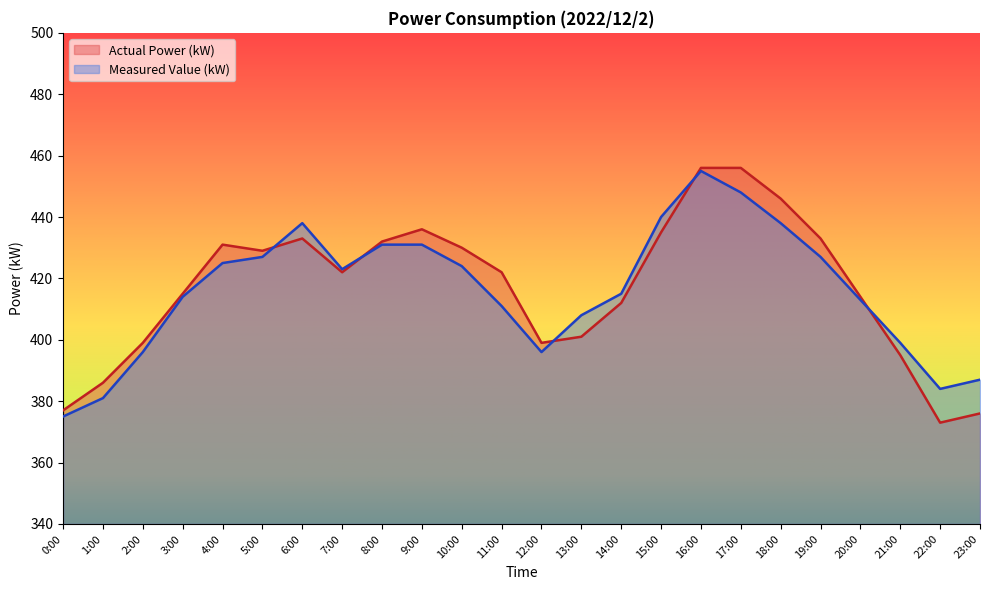

What are all the series names shown in the legend?

Actual Power (kW), Measured Value (kW)